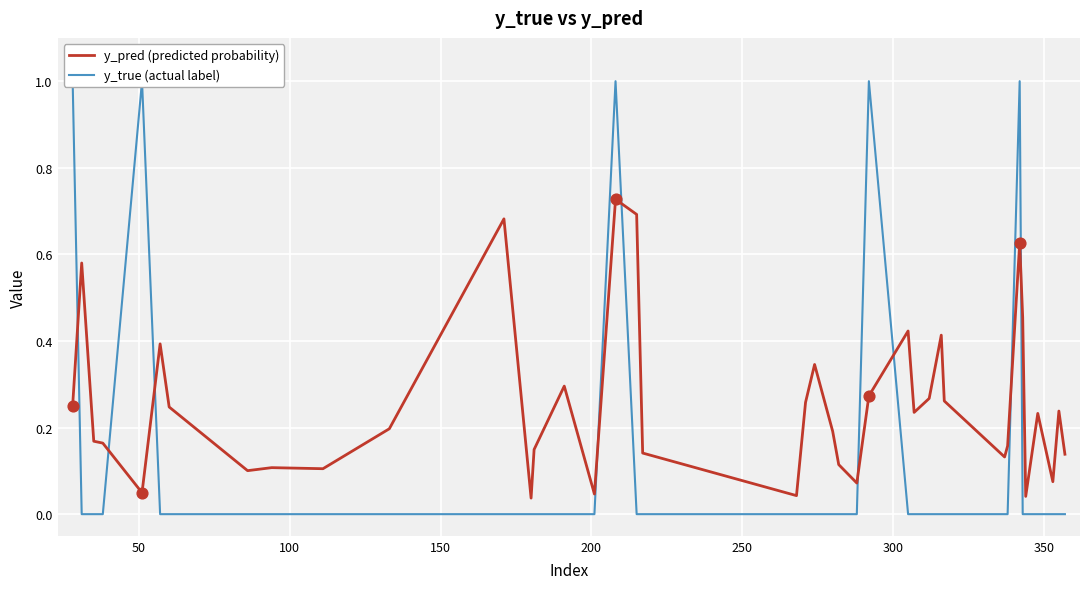

At how many categories does at least one series exceed 0?

40